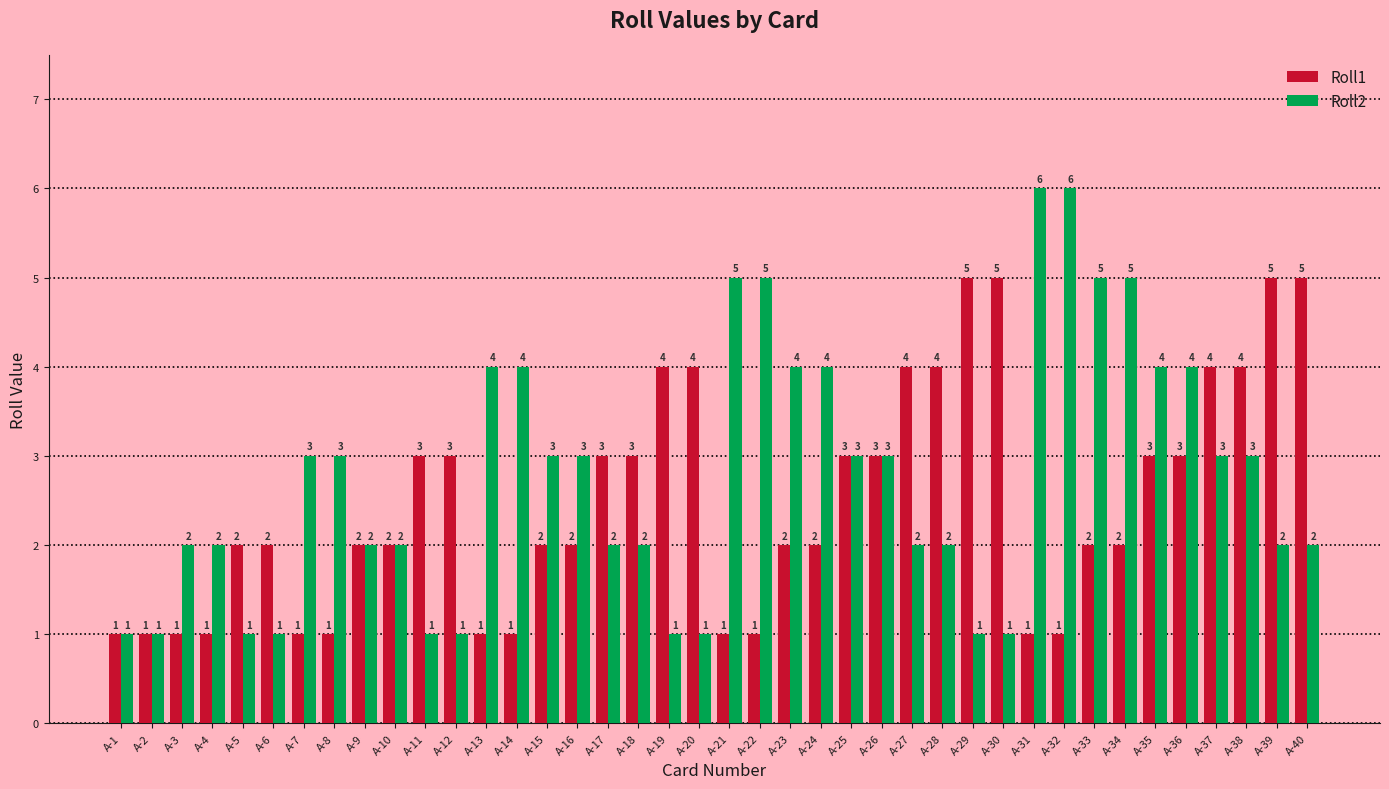

What is the maximum value for Roll2?

6